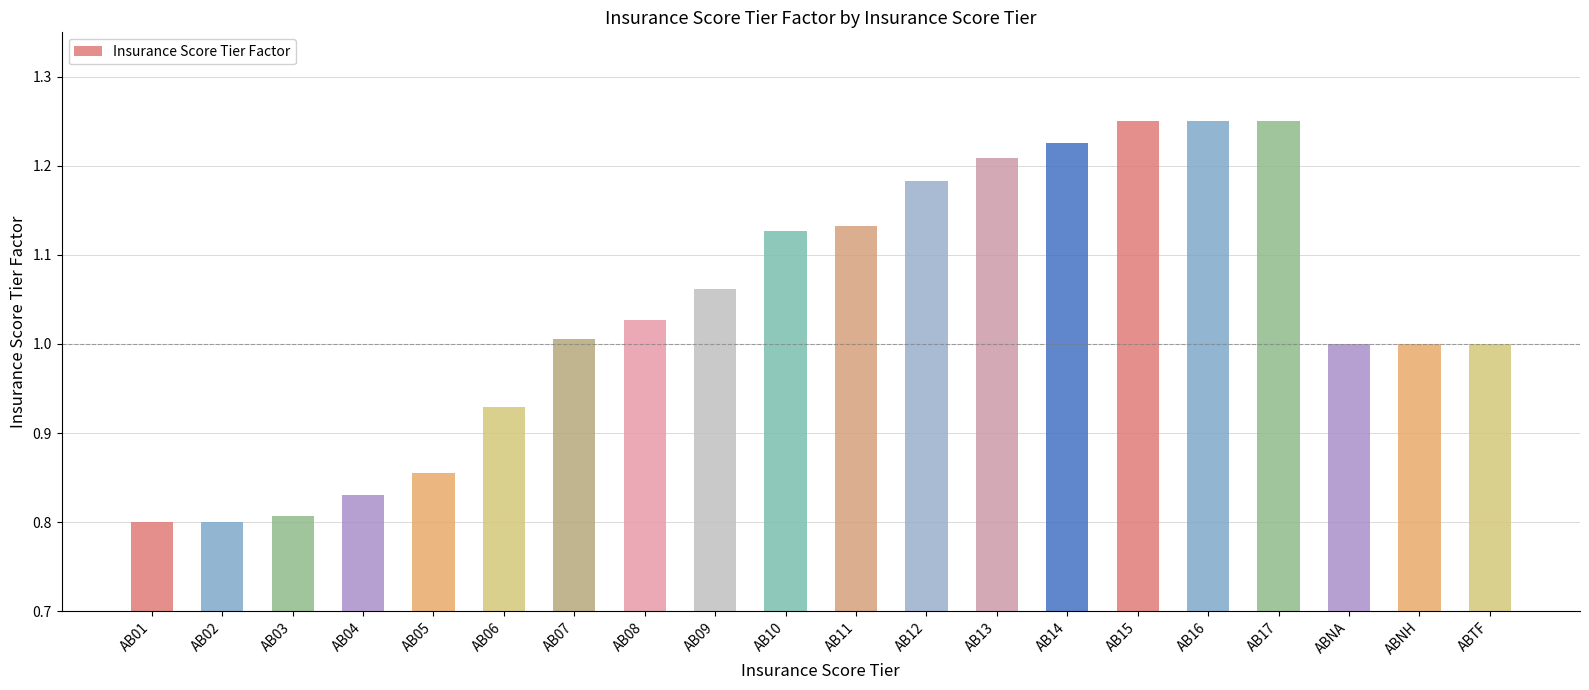

What is the sum of all values?

20.7